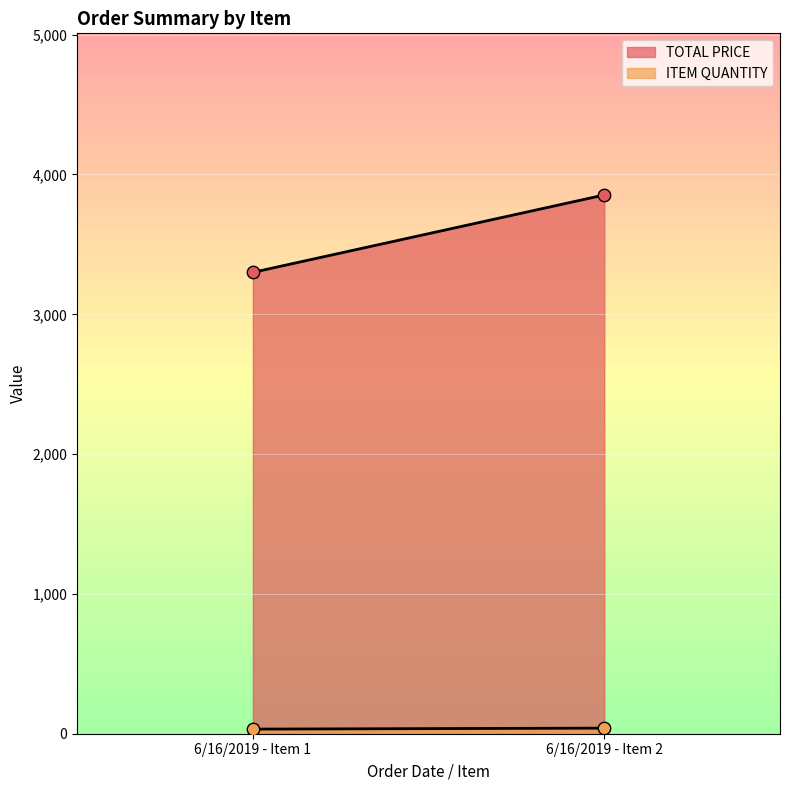

Is the value of ITEM QUANTITY at 6/16/2019 - Item 1 greater than the value of TOTAL PRICE at 6/16/2019 - Item 1?

No